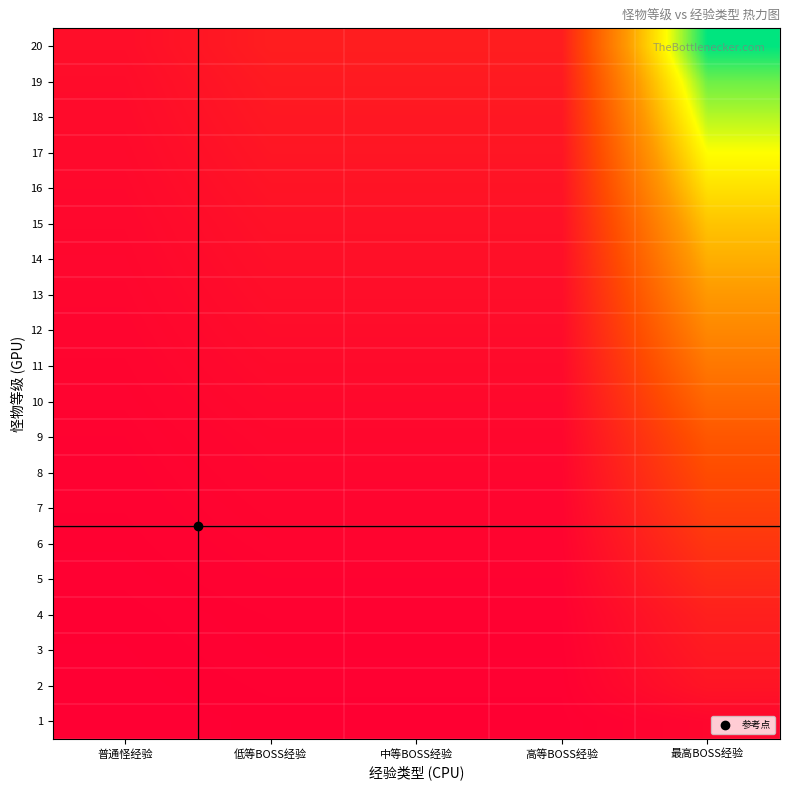

At which category does the chart reach its minimum across all series?

普通怪经验